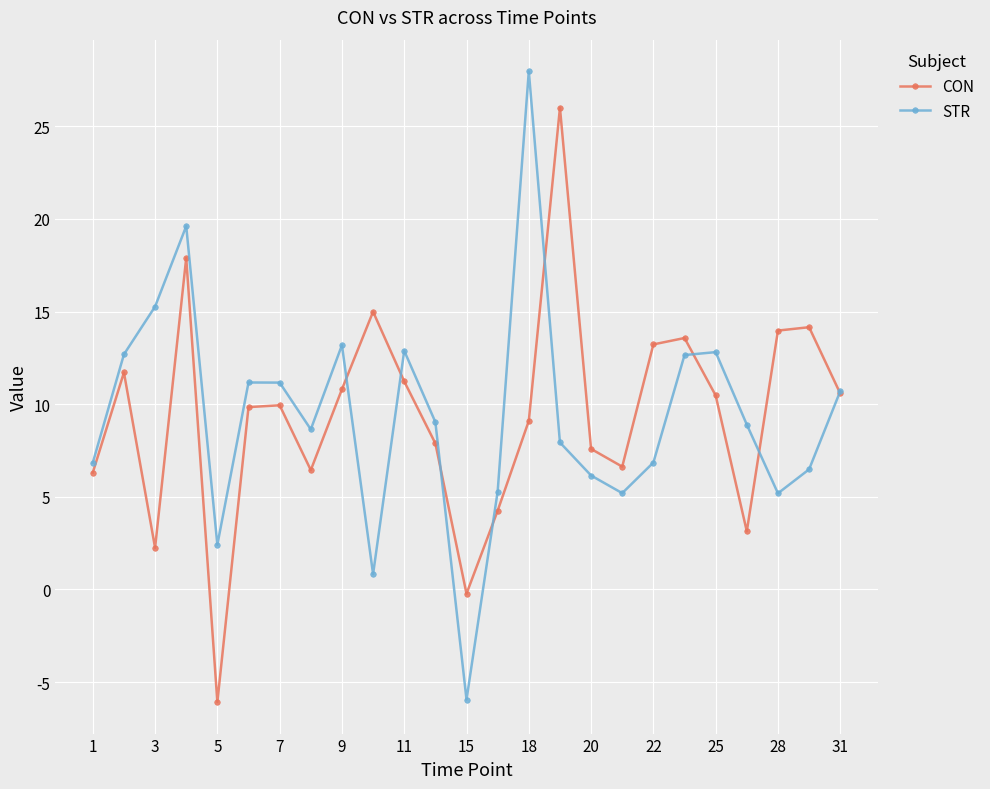

In CON, how many points are lower than both neighbors (excluding endpoints)?

6